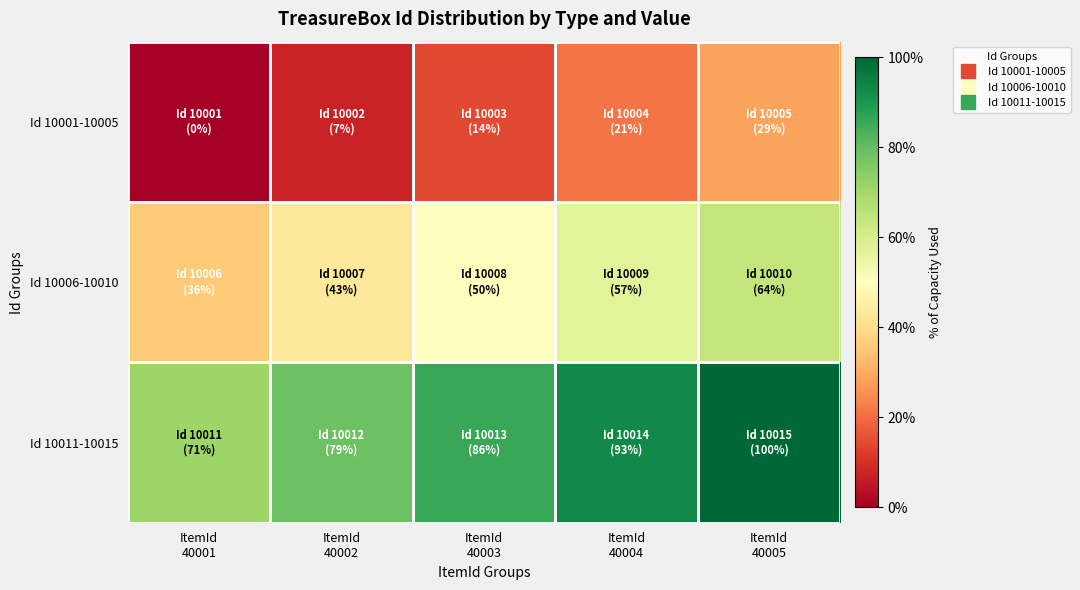

Which series has the largest range (max minus min)?

Id 10006-10010